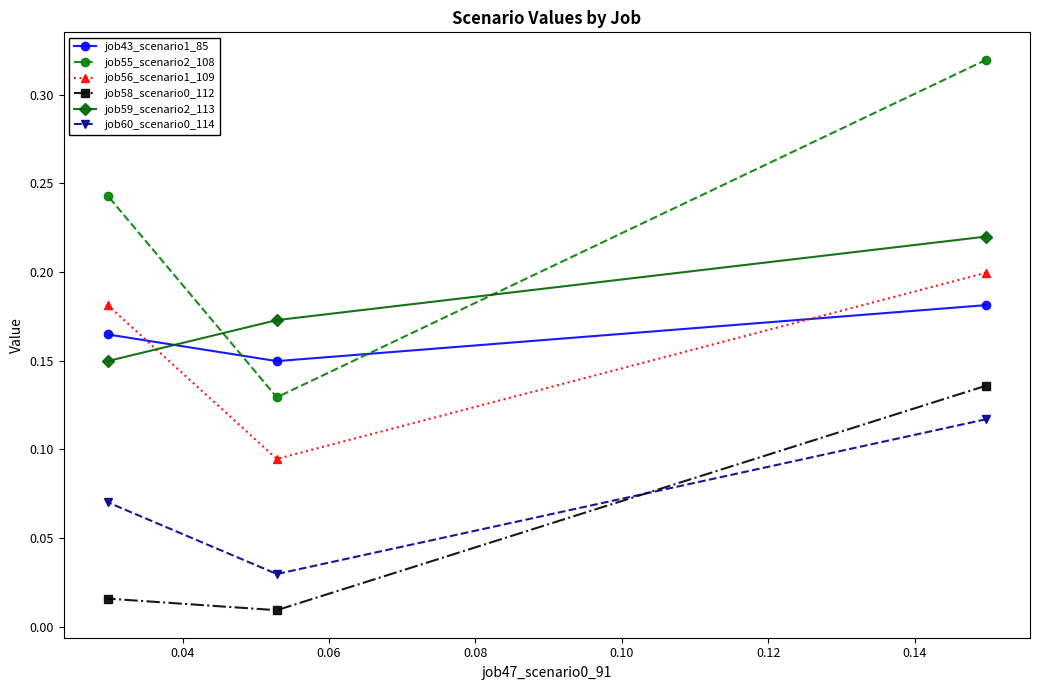

How many job55_scenario2_108 values are between 0 and 1?

3